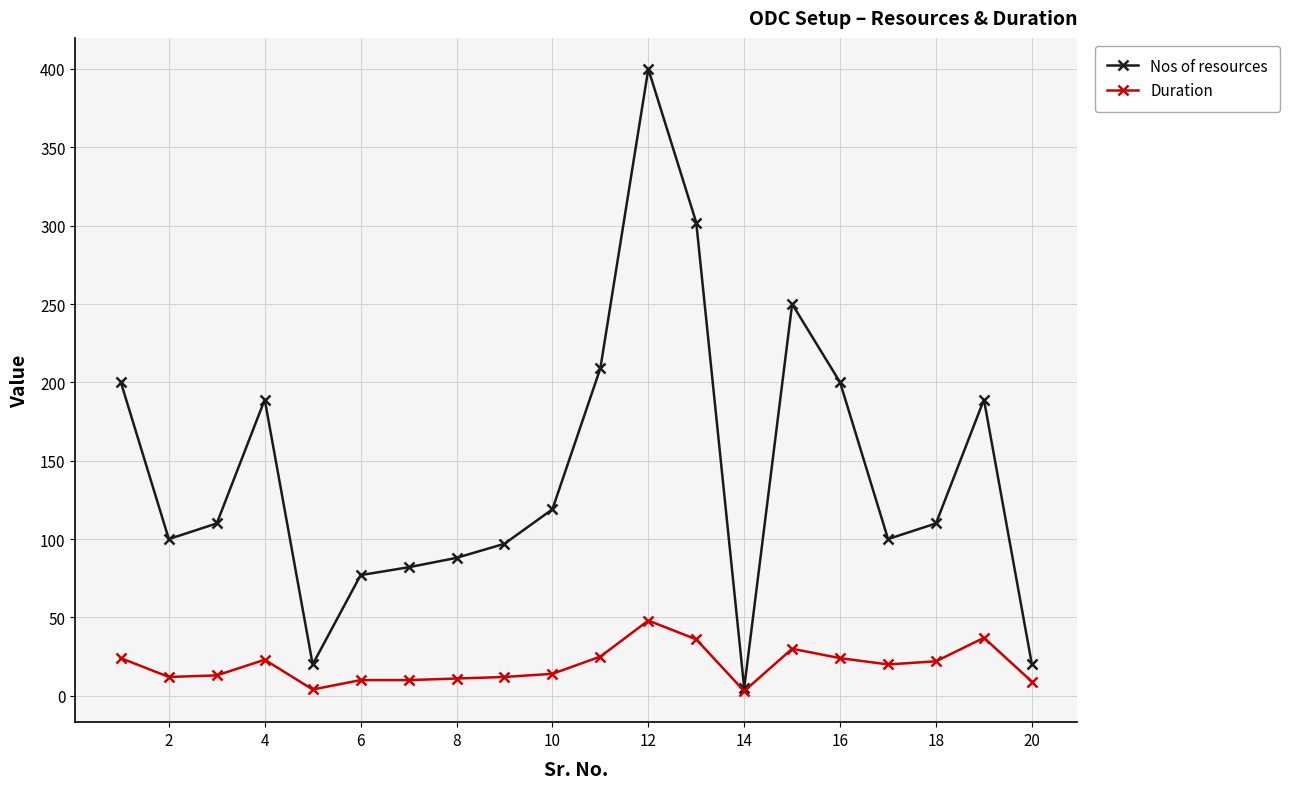

True or false: Duration has more than 1 points higher than both neighbors.

True